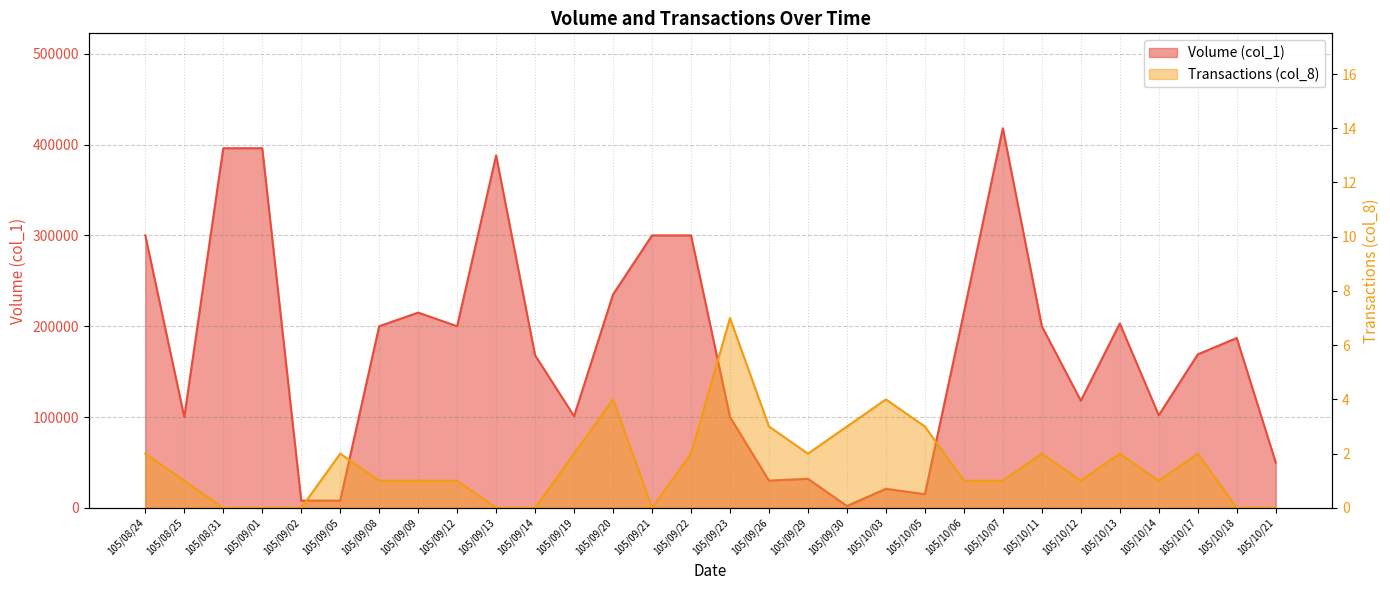

List the labels in order of value, smallest first.

105/09/30, 105/09/02, 105/09/05, 105/10/05, 105/10/03, 105/09/26, 105/09/29, 105/10/21, 105/08/25, 105/09/23, 105/09/19, 105/10/14, 105/10/12, 105/09/14, 105/10/17, 105/10/18, 105/09/08, 105/09/12, 105/10/11, 105/10/13, 105/09/09, 105/10/06, 105/09/20, 105/08/24, 105/09/21, 105/09/22, 105/09/13, 105/08/31, 105/09/01, 105/10/07